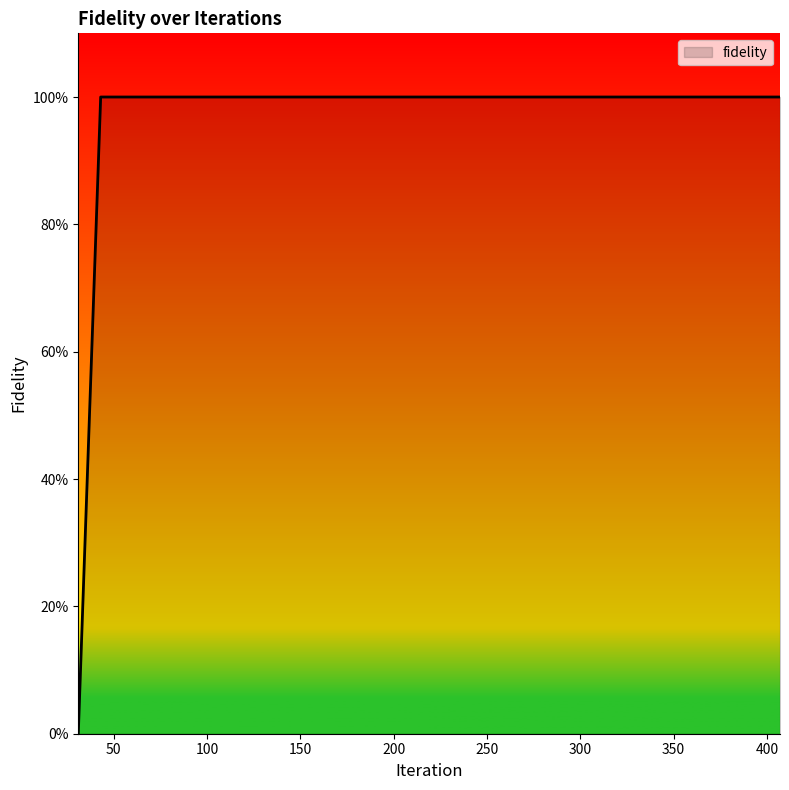

Does the chart have visible grid lines?

No